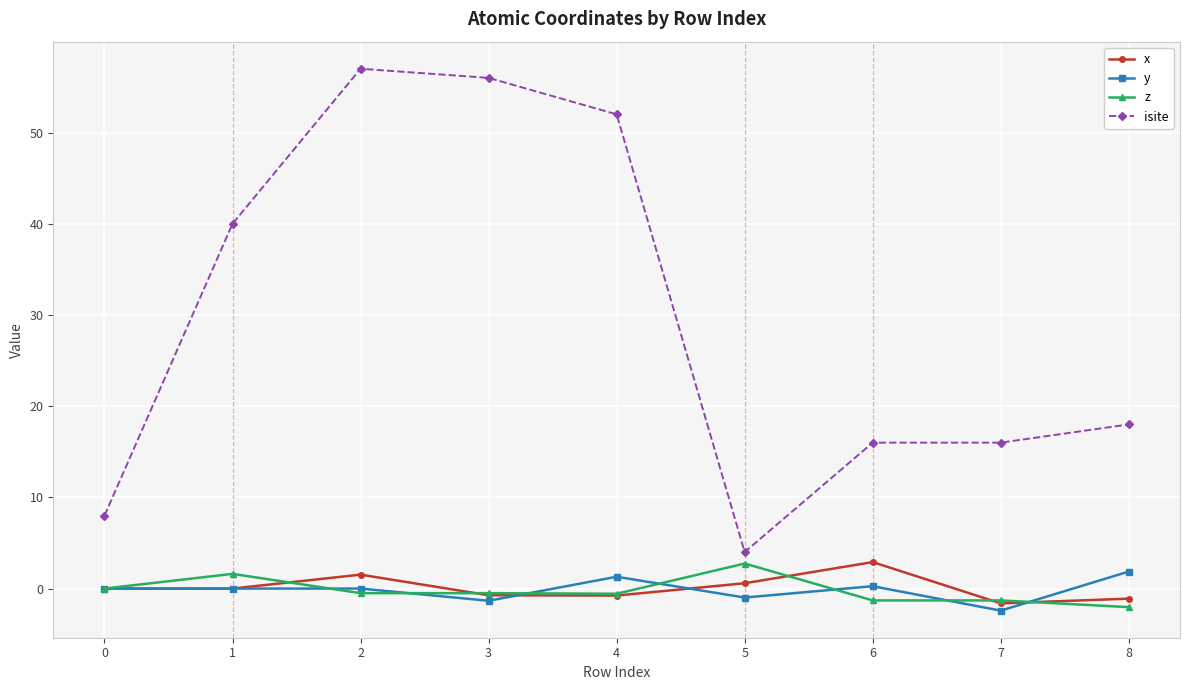

What is the spread (max minus min) of values at 0?

8.0